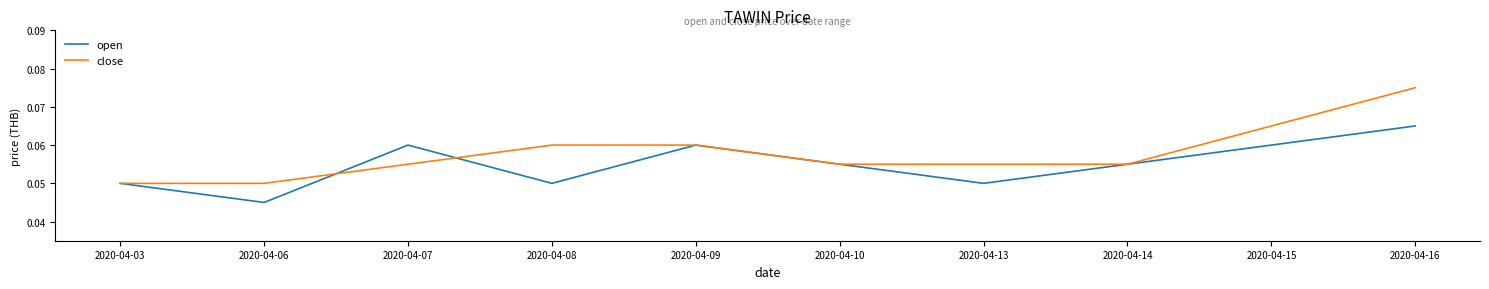

At 2020-04-08, list the series in order from largest to smallest.

close, open